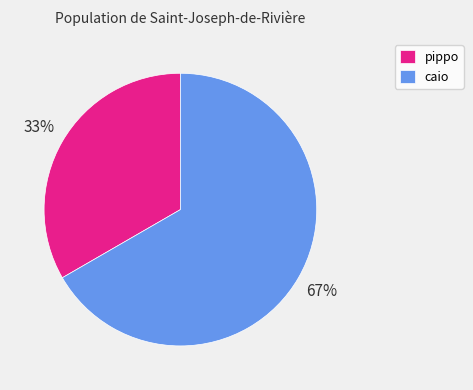

Which has a higher value, pippo or caio?

caio